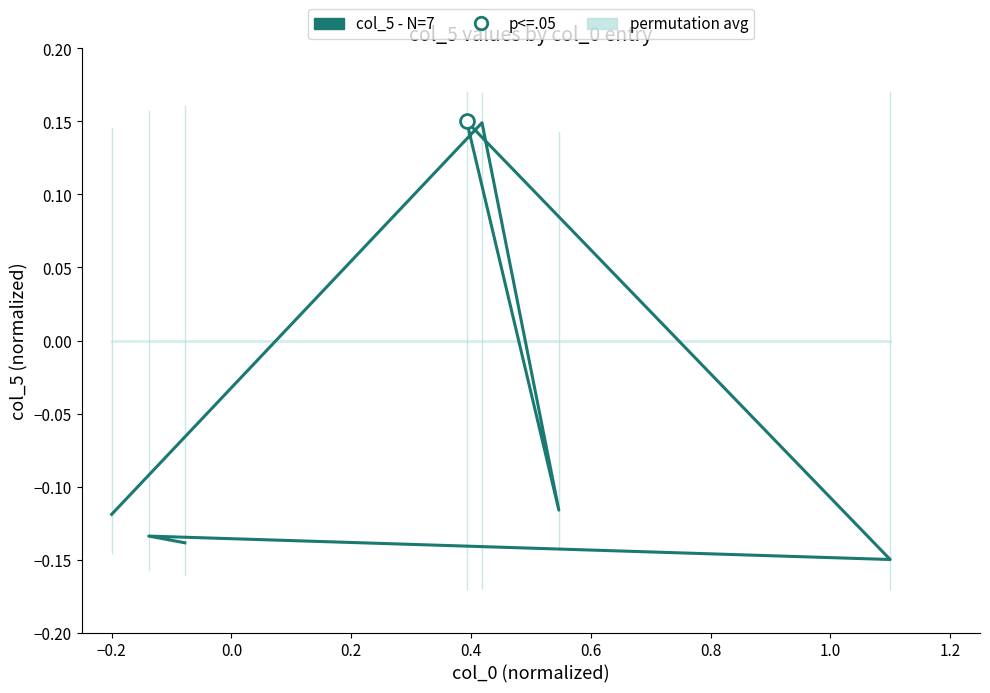

What is the minimum value for col_5 values?

-0.1